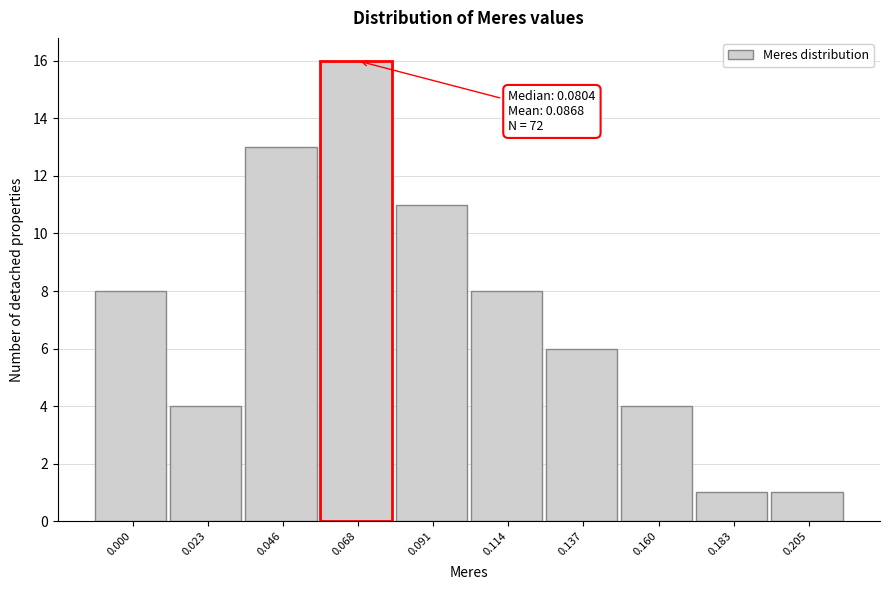

Reading right to left, list all the values displayed in this chart.

0.205=1	0.183=1	0.160=4	0.137=6	0.114=8	0.091=11	0.068=16	0.046=13	0.023=4	0.000=8